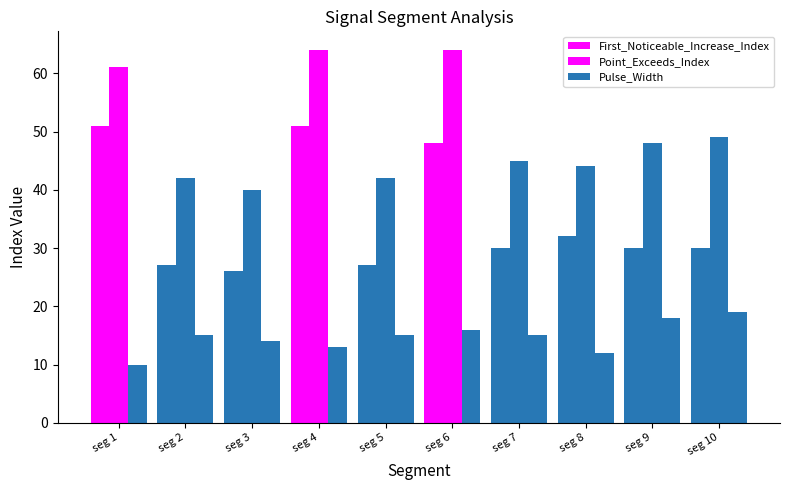

At which category is the sum across all series the highest?

seg 4